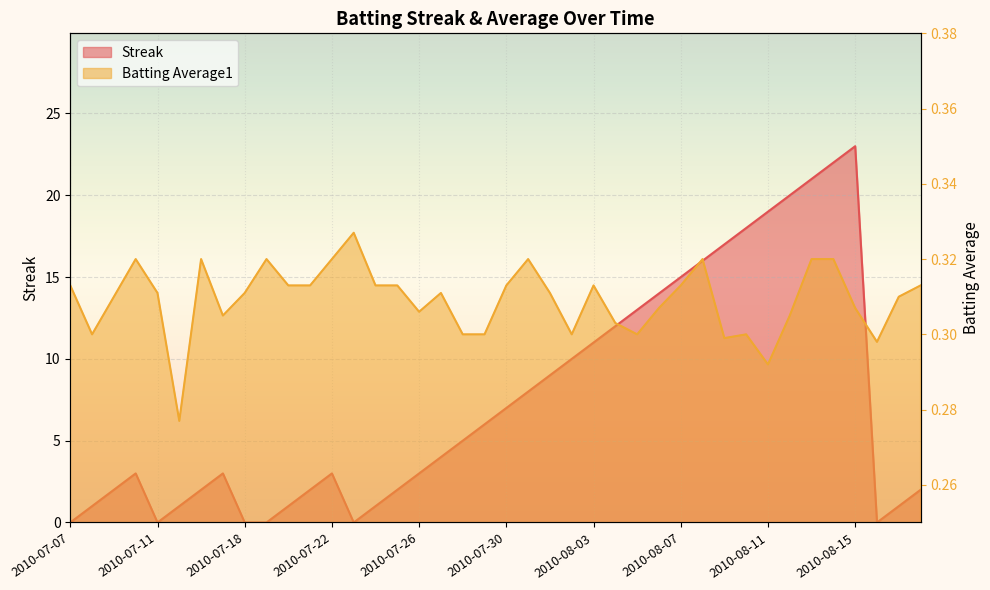

Reading left to right, what are all the values shown in this chart?

Streak: 2010-07-07=0.0	2010-07-08=1.0	2010-07-09=2.0	2010-07-10=3.0	2010-07-11=0.0	2010-07-15=1.0	2010-07-16=2.0	2010-07-17=3.0	2010-07-18=0.0	2010-07-19=0.0	2010-07-20=1.0	2010-07-21=2.0	2010-07-22=3.0	2010-07-23=0.0	2010-07-24=1.0	2010-07-25=2.0	2010-07-26=3.0	2010-07-27=4.0	2010-07-28=5.0	2010-07-29=6.0	2010-07-30=7.0	2010-07-31=8.0	2010-08-01=9.0	2010-08-02=10.0	2010-08-03=11.0	2010-08-04=12.0	2010-08-05=13.0	2010-08-06=14.0	2010-08-07=15.0	2010-08-08=16.0	2010-08-09=17.0	2010-08-10=18.0	2010-08-11=19.0	2010-08-12=20.0	2010-08-13=21.0	2010-08-14=22.0	2010-08-15=23.0	2010-08-16=0.0	2010-08-17=1.0	2010-08-18=2.0
Batting Average1: 2010-07-07=0.3	2010-07-08=0.3	2010-07-09=0.3	2010-07-10=0.3	2010-07-11=0.3	2010-07-15=0.3	2010-07-16=0.3	2010-07-17=0.3	2010-07-18=0.3	2010-07-19=0.3	2010-07-20=0.3	2010-07-21=0.3	2010-07-22=0.3	2010-07-23=0.3	2010-07-24=0.3	2010-07-25=0.3	2010-07-26=0.3	2010-07-27=0.3	2010-07-28=0.3	2010-07-29=0.3	2010-07-30=0.3	2010-07-31=0.3	2010-08-01=0.3	2010-08-02=0.3	2010-08-03=0.3	2010-08-04=0.3	2010-08-05=0.3	2010-08-06=0.3	2010-08-07=0.3	2010-08-08=0.3	2010-08-09=0.3	2010-08-10=0.3	2010-08-11=0.3	2010-08-12=0.3	2010-08-13=0.3	2010-08-14=0.3	2010-08-15=0.3	2010-08-16=0.3	2010-08-17=0.3	2010-08-18=0.3